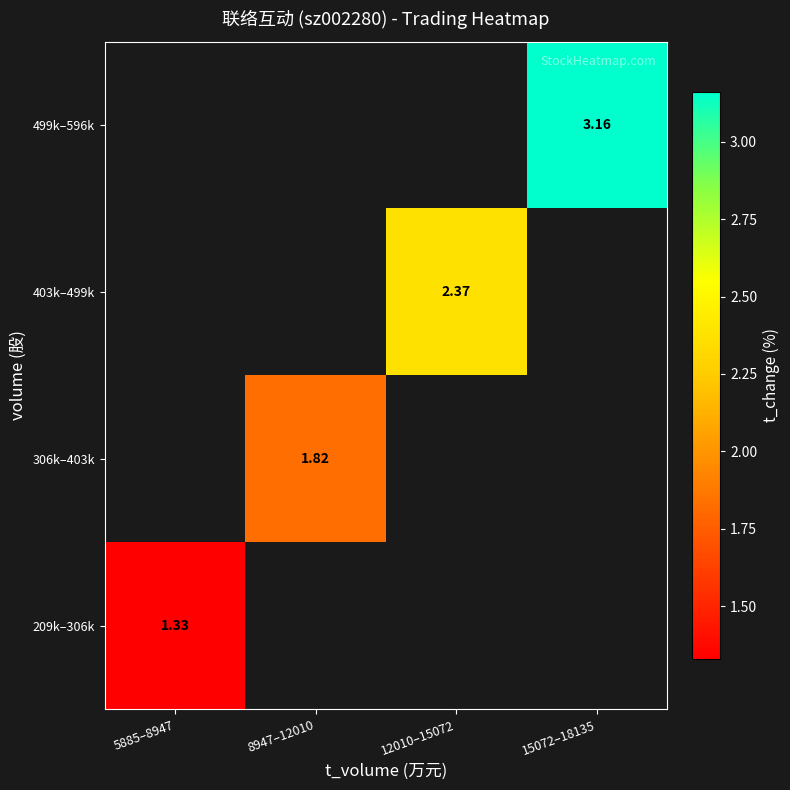

Which category has the lowest value across all series?

5885–8947